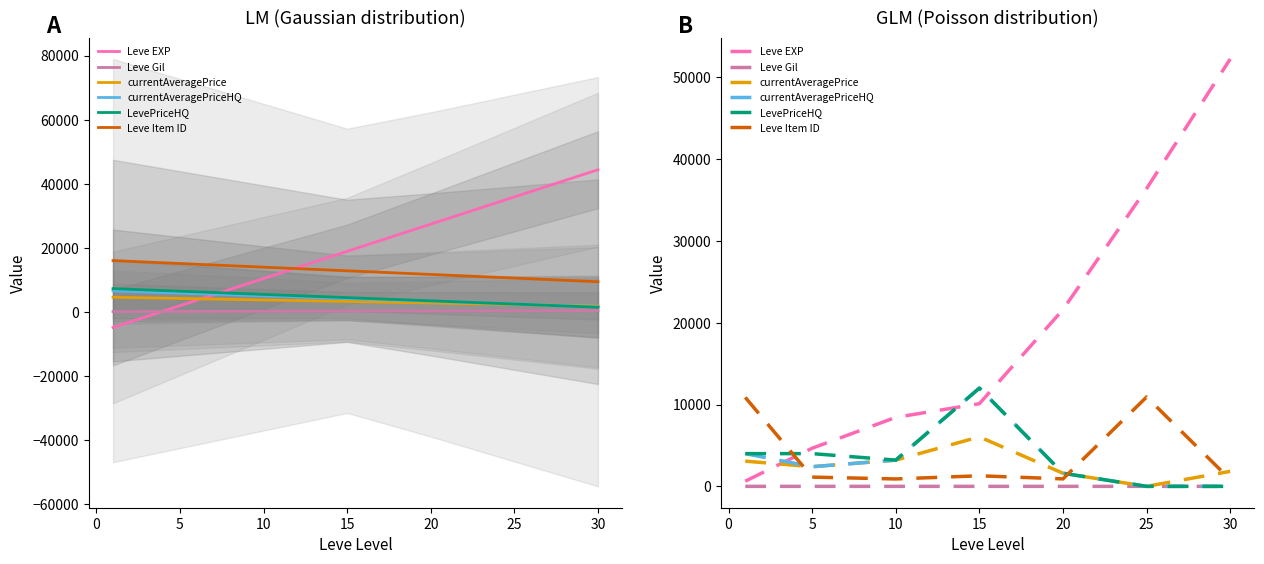

The currentAveragePrice series shows 1156.4 at −5. True or false?

False